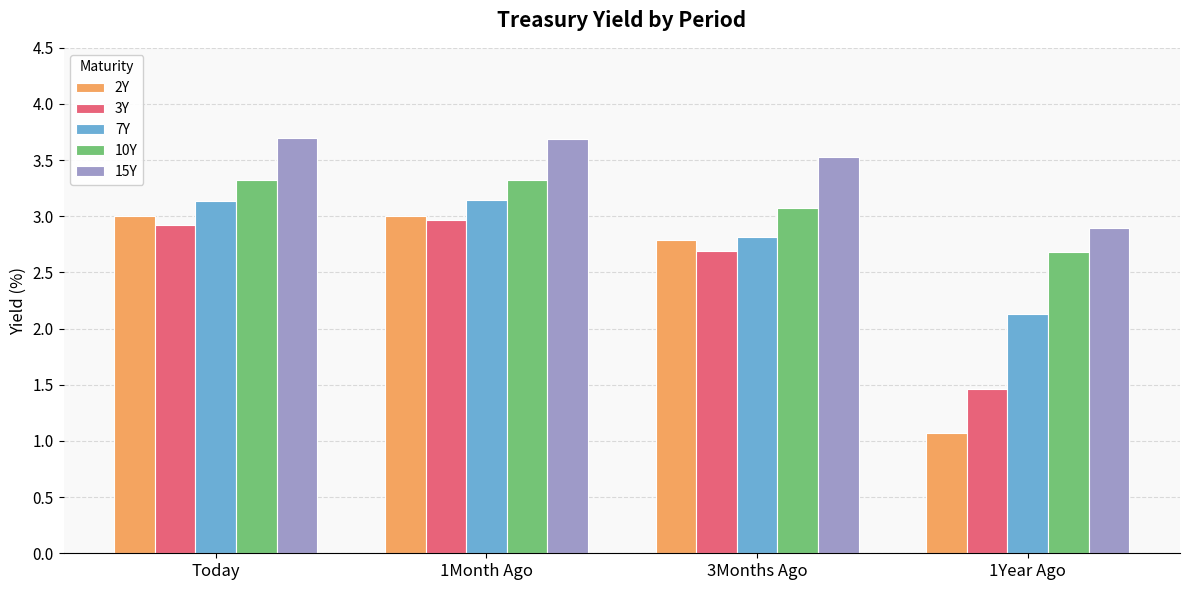

How many bars are there in each group?

5